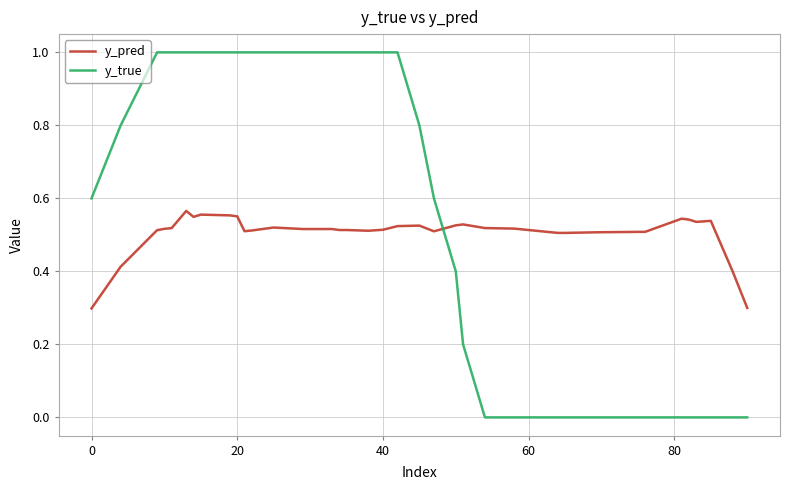

Rank the series by their maximum value, from highest to lowest.

y_true, y_pred